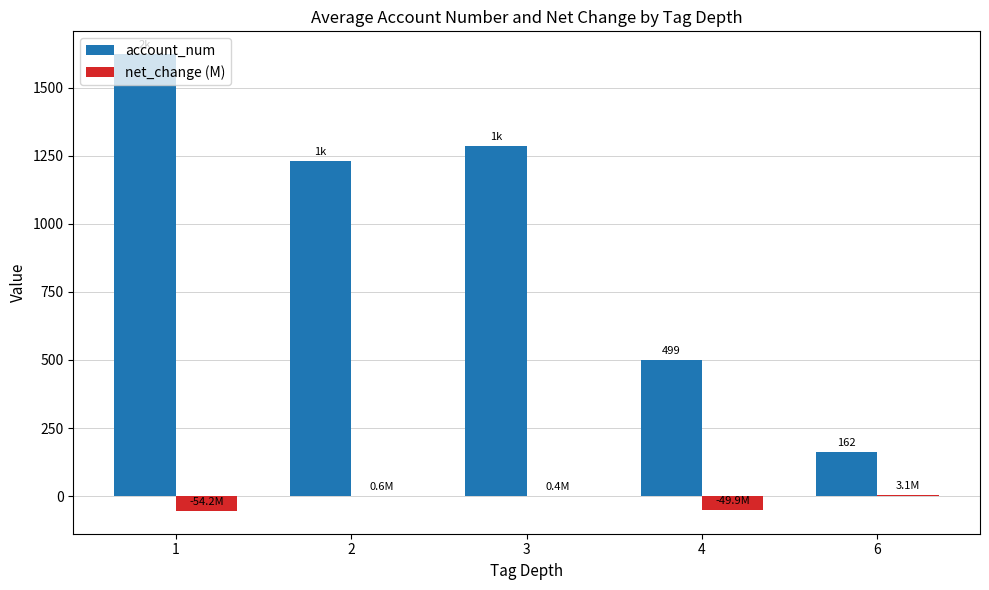

What is the sum of all net_change (M) values?

-99.8